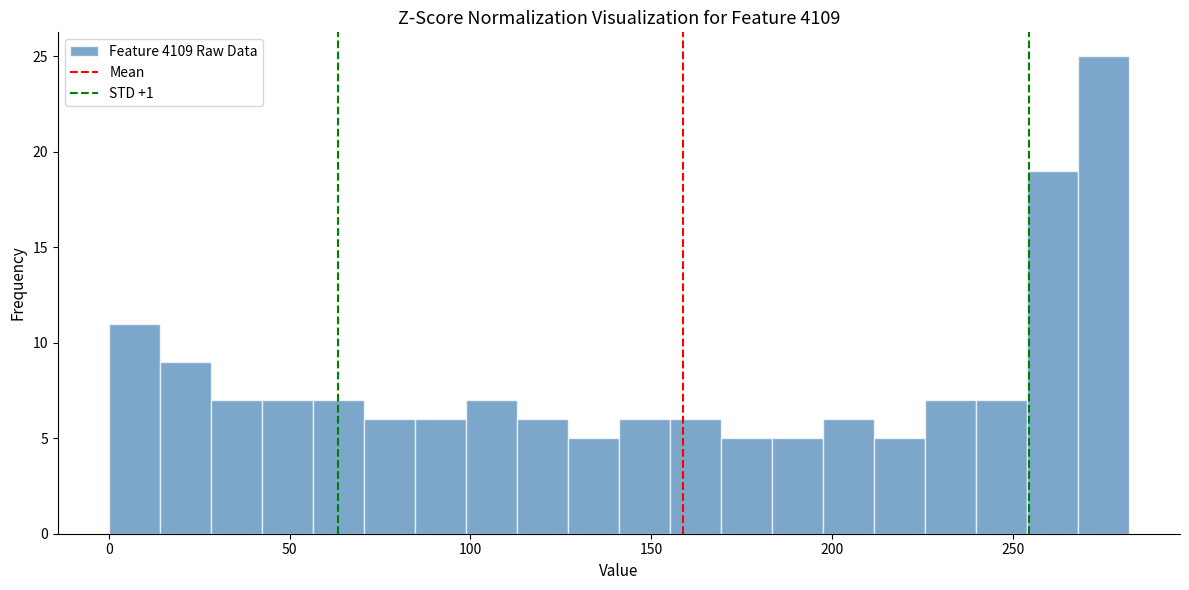

Read against the x-axis, roughly where is the centre of the tallest bar?

275